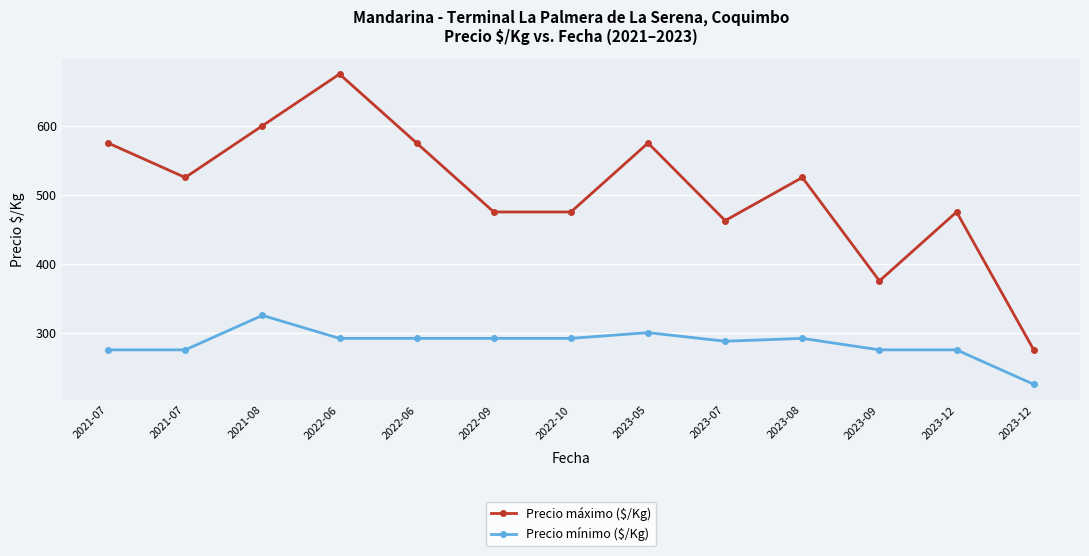

Where does the Precio mínimo ($/Kg) series first go above 291?

2021-08